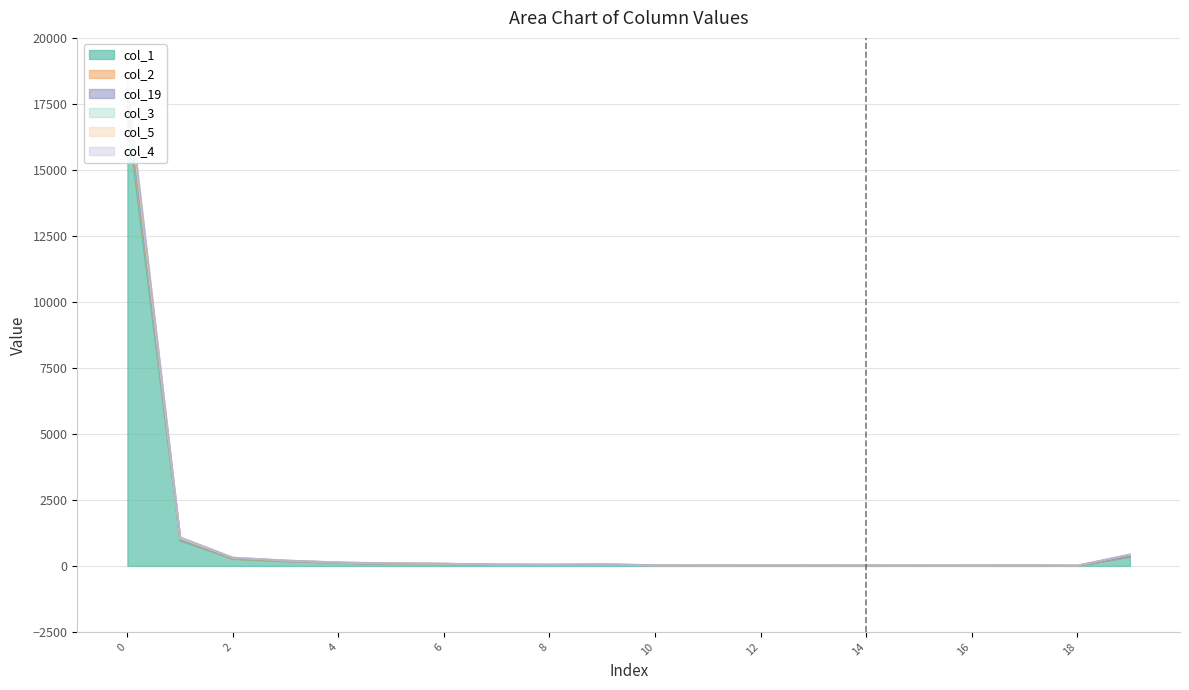

Does the chart have visible grid lines?

Yes